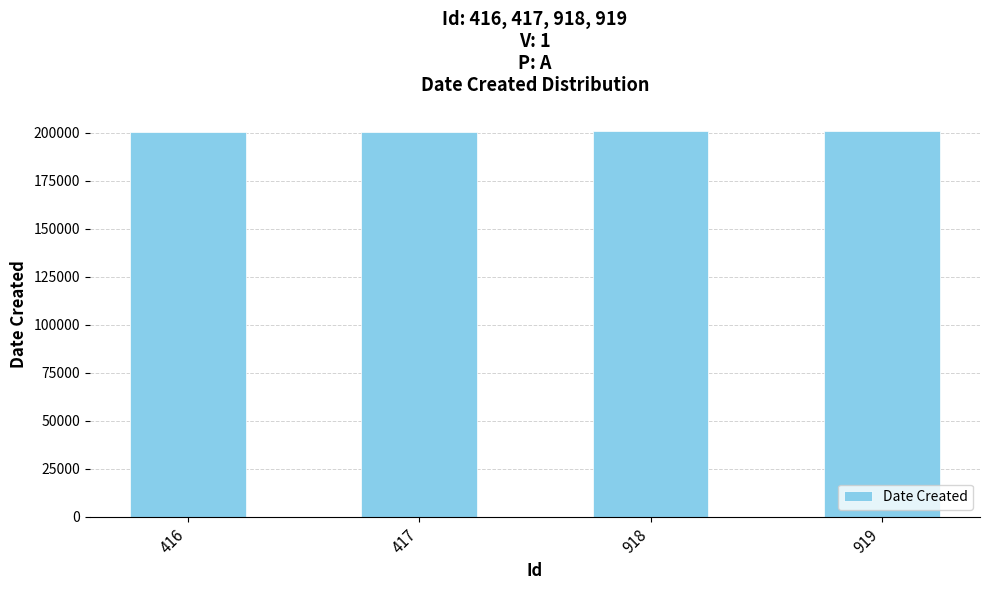

How many distinct data groups are displayed?

1